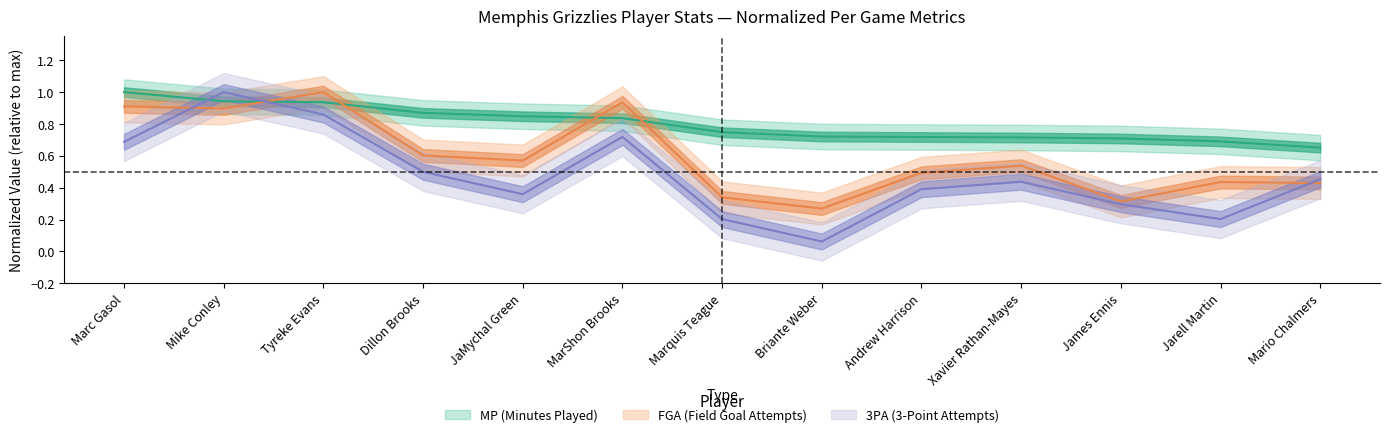

Is the value of MP at Dillon Brooks greater than the value of FGA at Dillon Brooks?

Yes